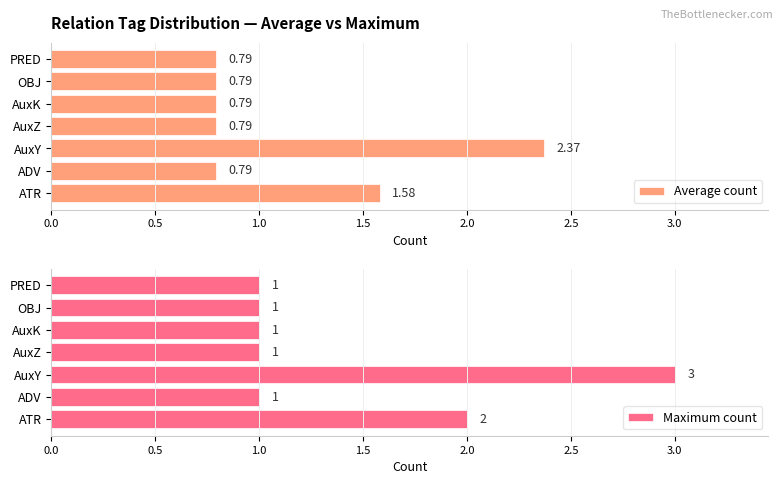

What is the sum of all Average count values?

7.9